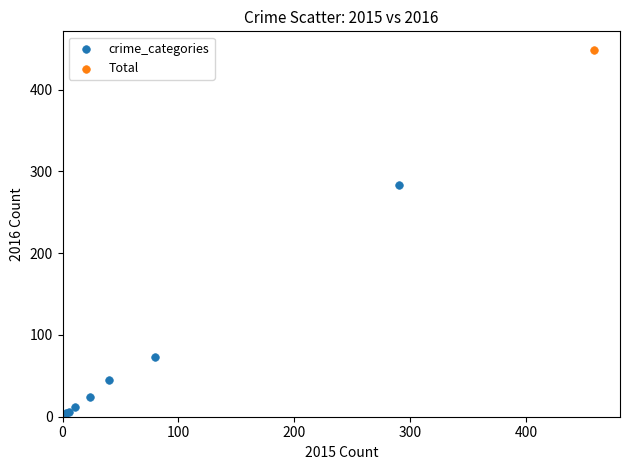

What are all the series names shown in the legend?

crime_categories, Total